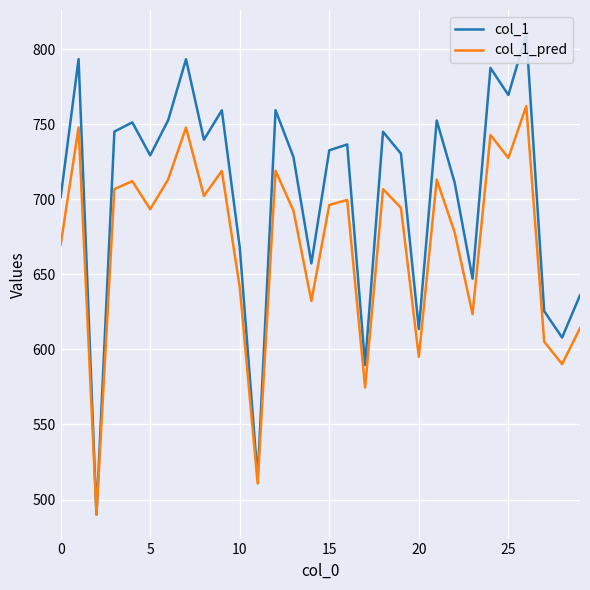

Which series has the largest total across all categories?

col_1